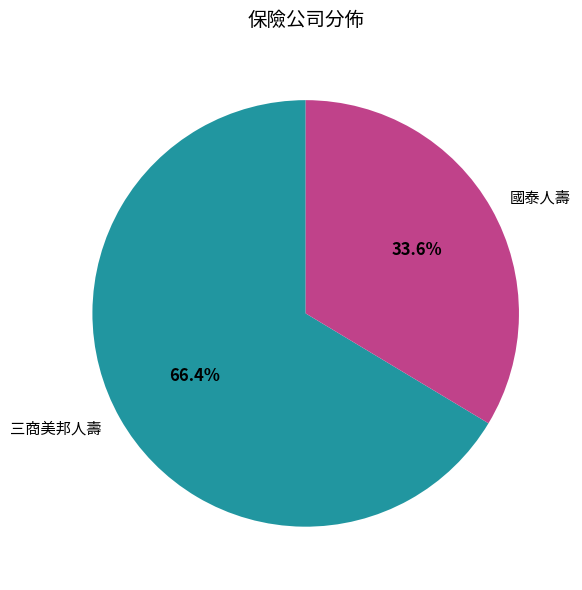

To the nearest percent, what is the difference between the 國泰人壽 and 三商美邦人壽 slice percentages?

33%